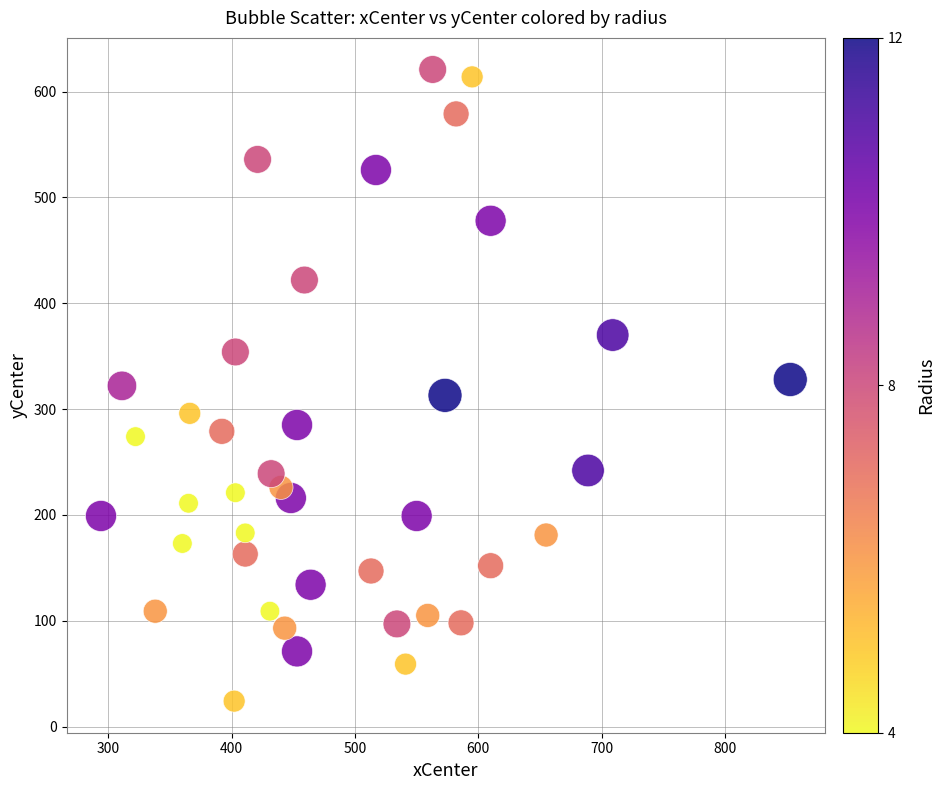

What is the range of Y values (max minus min)?

597